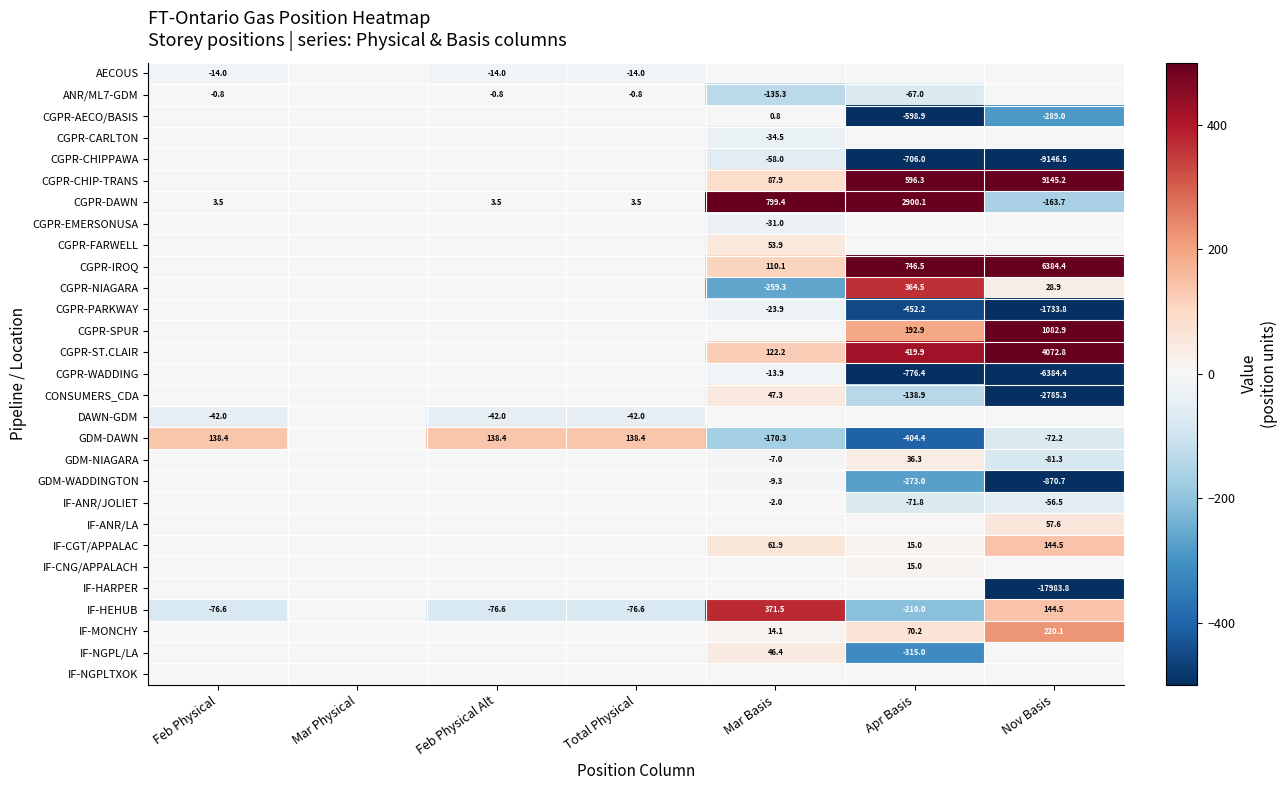

Is the value of CGPR-SPUR at Nov Basis greater than the value of IF-ANR/JOLIET at Mar Basis?

Yes